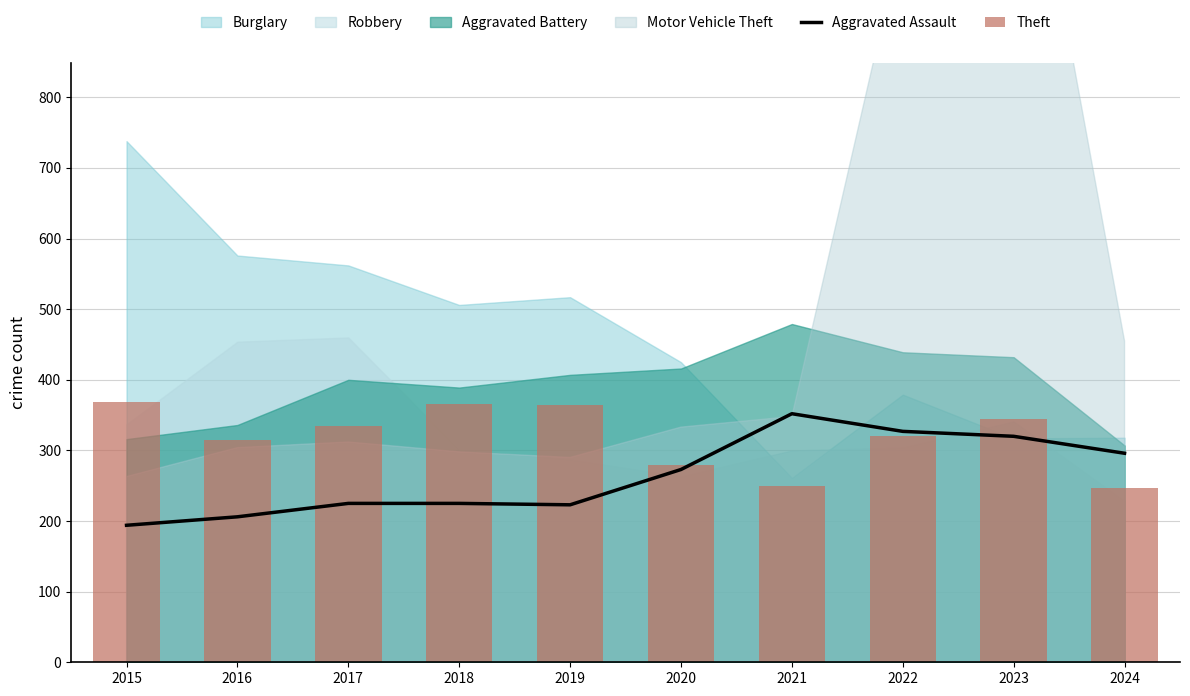

The value of Theft at 2022 is 557.0. True or false?

False